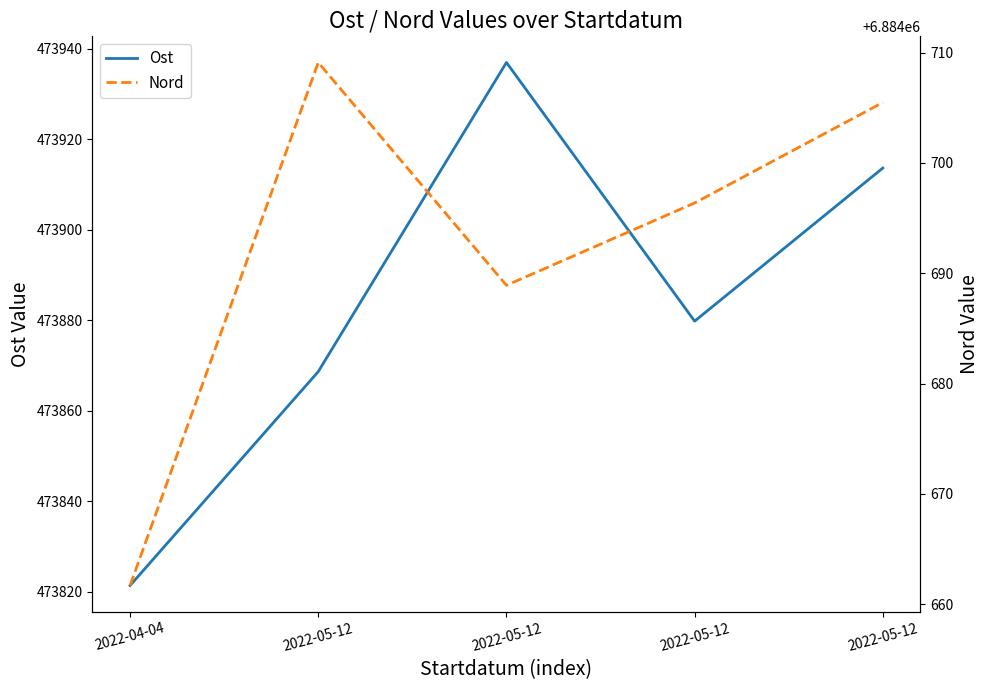

Reading left to right, extract all data points from this chart.

Ost: 2022-04-04=473821.4	2022-05-12=473868.7	2022-05-12=473937.0	2022-05-12=473879.8	2022-05-12=473913.7
Nord: 2022-04-04=6884661.7	2022-05-12=6884709.1	2022-05-12=6884688.9	2022-05-12=6884696.4	2022-05-12=6884705.5